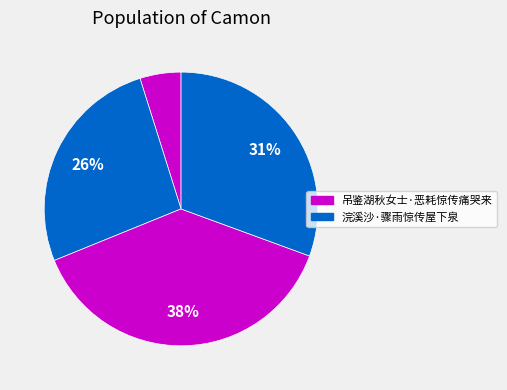

Count the number of slices in the pie.

4